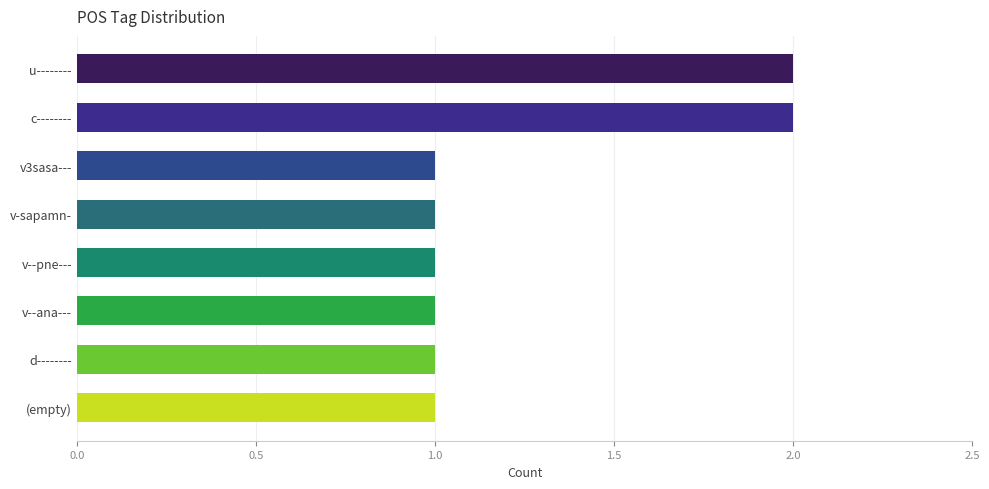

Approximately how many times larger is the value at (empty) compared to v3sasa---?

1.0